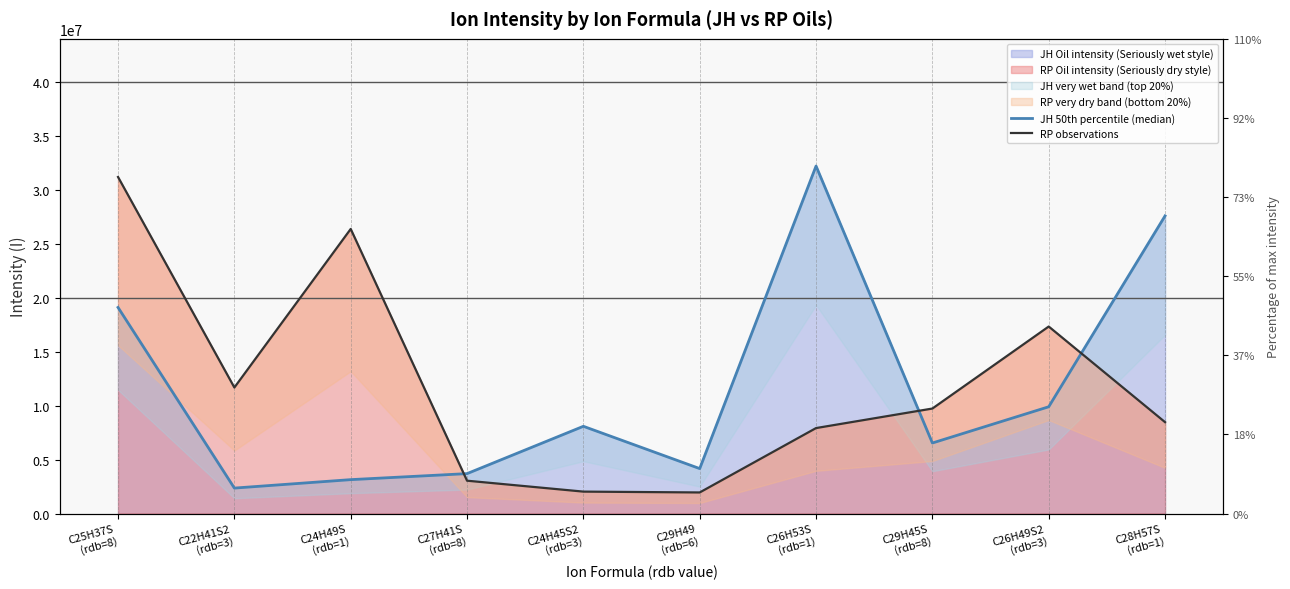

What is the label of the 2nd point from the right?

C26H49S2
(rdb=3)